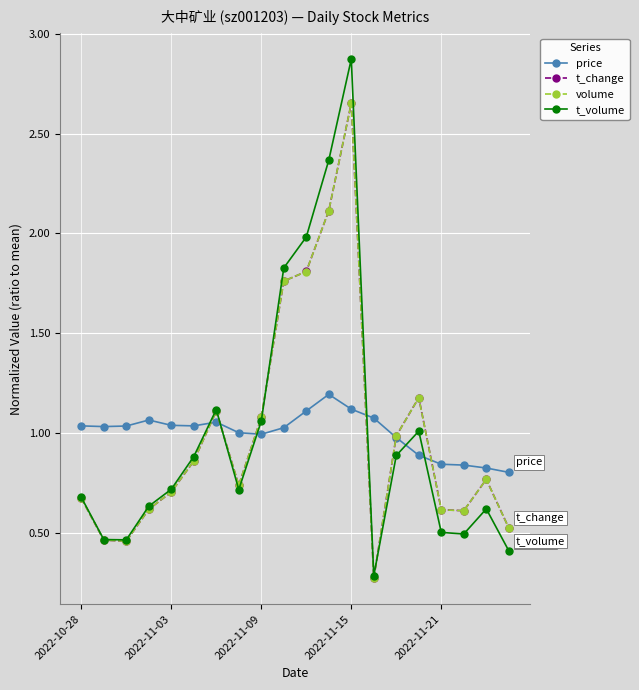

True or false: t_volume has more than 1 points higher than both neighbors.

True